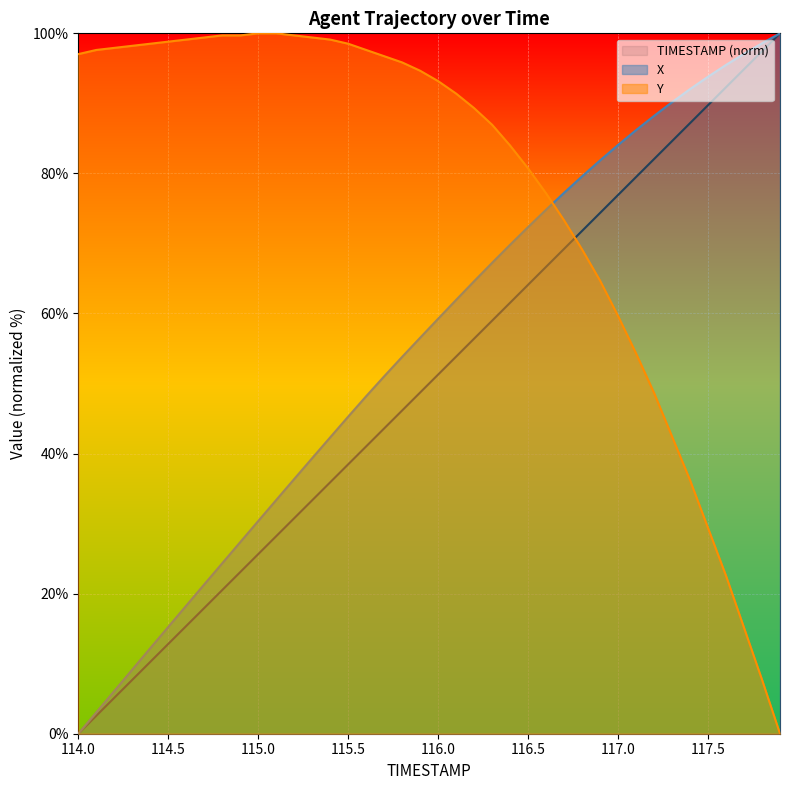

Reading left to right, transcribe all the data shown in this chart.

TIMESTAMP: 0.0	2.6	5.1	7.7	10.3	12.8	15.4	17.9	20.5	23.1	25.6	28.2	30.8	33.3	35.9	38.5	41.0	43.6	46.2	48.7	51.3	53.8	56.4	59.0	61.5	64.1	66.7	69.2	71.8	74.4	76.9	79.5	82.1	84.6	87.2	89.7	92.3	94.9	97.4	100.0
X: 0.0	3.0	6.1	9.2	12.2	15.2	18.3	21.3	24.3	27.4	30.4	33.4	36.4	39.3	42.3	45.3	48.2	51.0	53.8	56.5	59.3	61.9	64.6	67.2	69.8	72.3	74.8	77.2	79.6	81.9	84.1	86.2	88.2	90.2	92.0	93.8	95.5	97.1	98.6	100.0
Y: 97.0	97.6	97.9	98.2	98.5	98.8	99.1	99.4	99.7	99.7	100.0	100.0	99.7	99.4	99.1	98.5	97.6	96.7	95.8	94.7	93.2	91.4	89.3	86.9	84.0	80.7	77.2	73.3	69.1	64.7	59.6	54.3	48.7	42.4	36.2	29.4	22.6	15.1	7.7	0.0